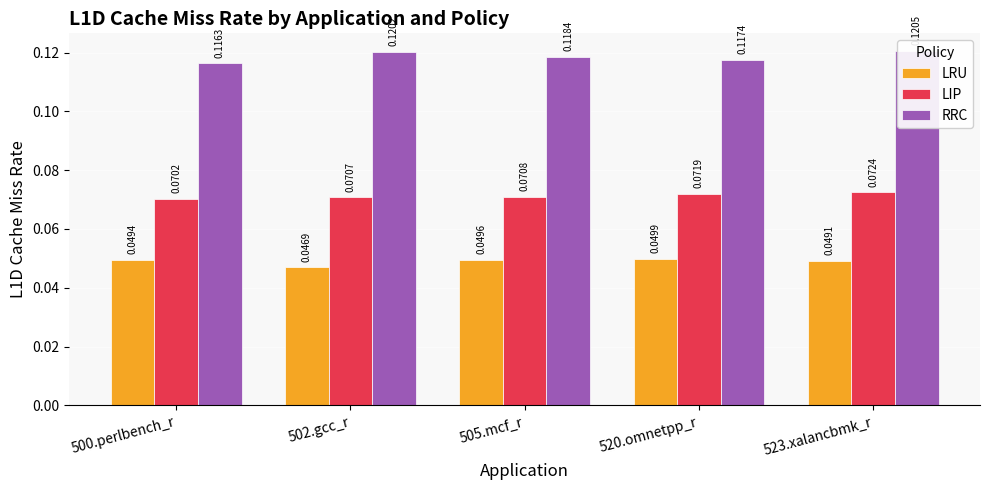

What is the sum of all LRU values?

0.2